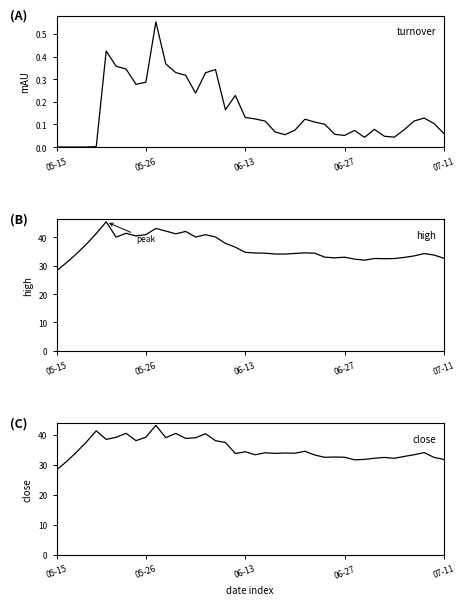

Which has a higher value, 05-15 or 34?

34